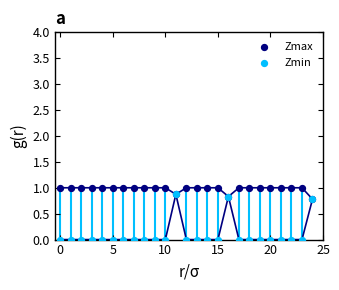

Which series reaches the maximum Y coordinate?

Zmax